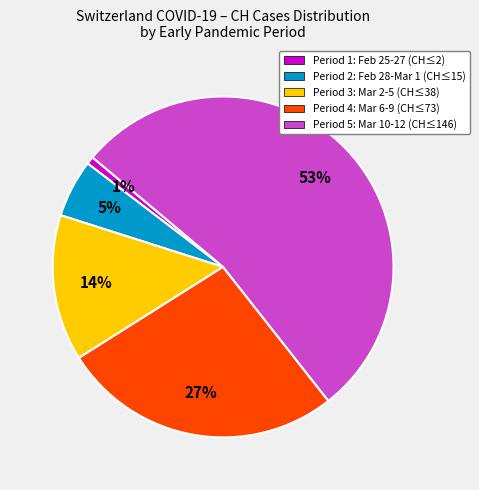

How many slices are in this pie chart?

5